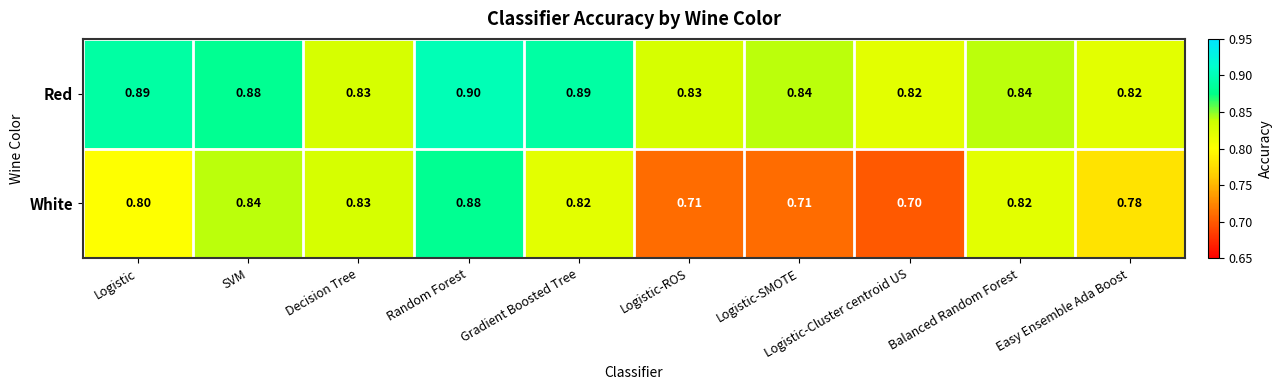

At which category is the sum across all series the highest?

Random Forest